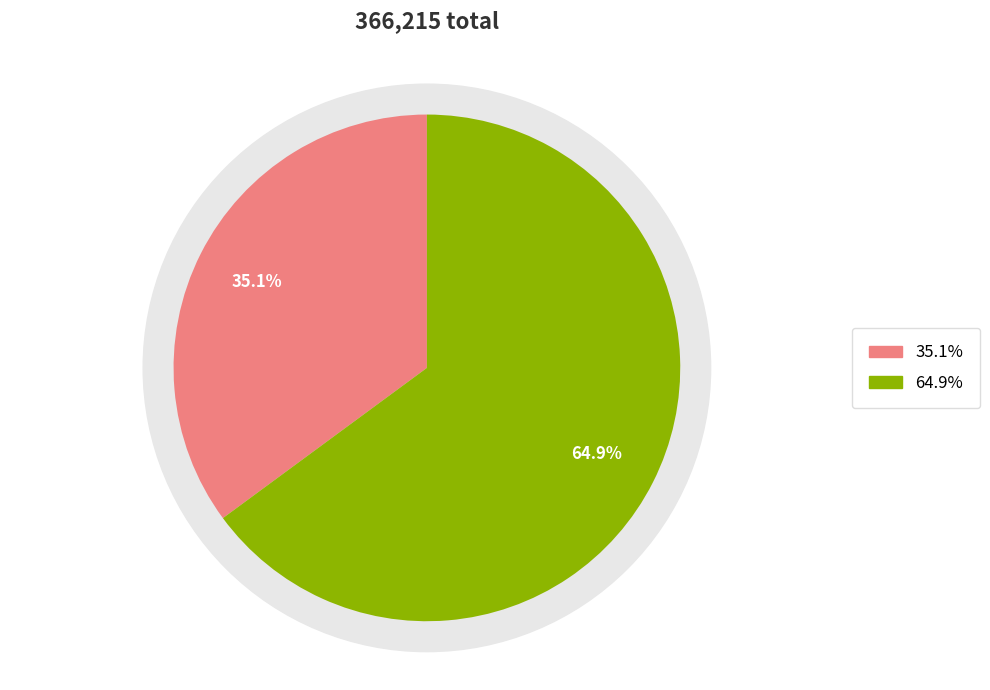

How many segments does this pie chart have?

2